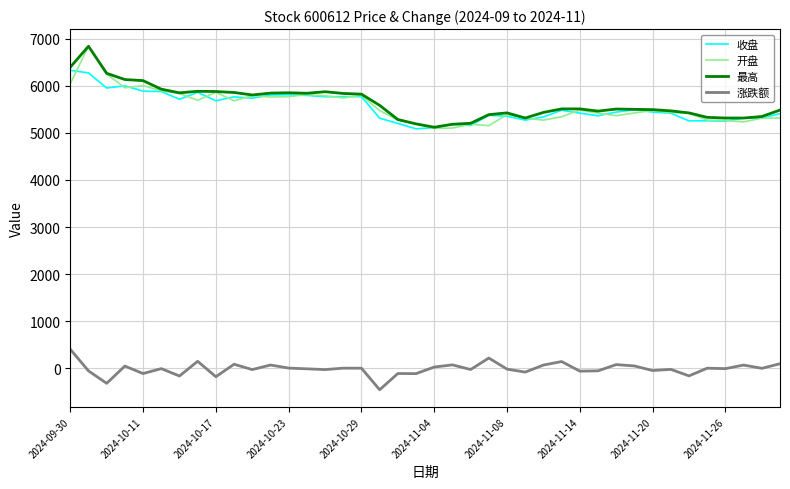

True or false: 涨跌额 and 收盘 cross at least once.

False